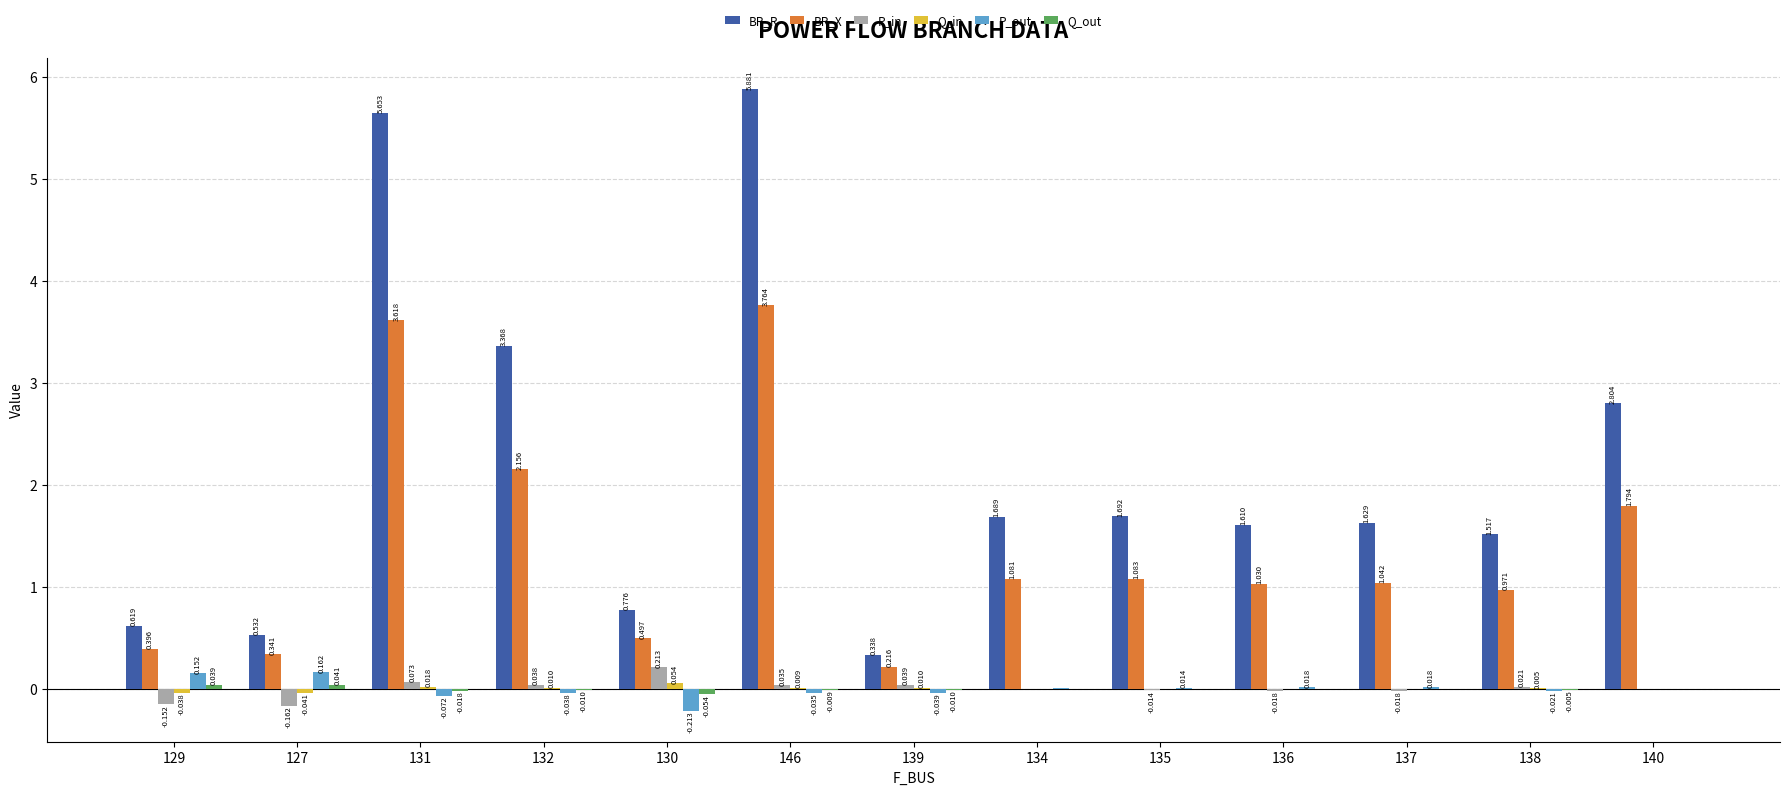

Which series has the largest total across all categories?

BR_R